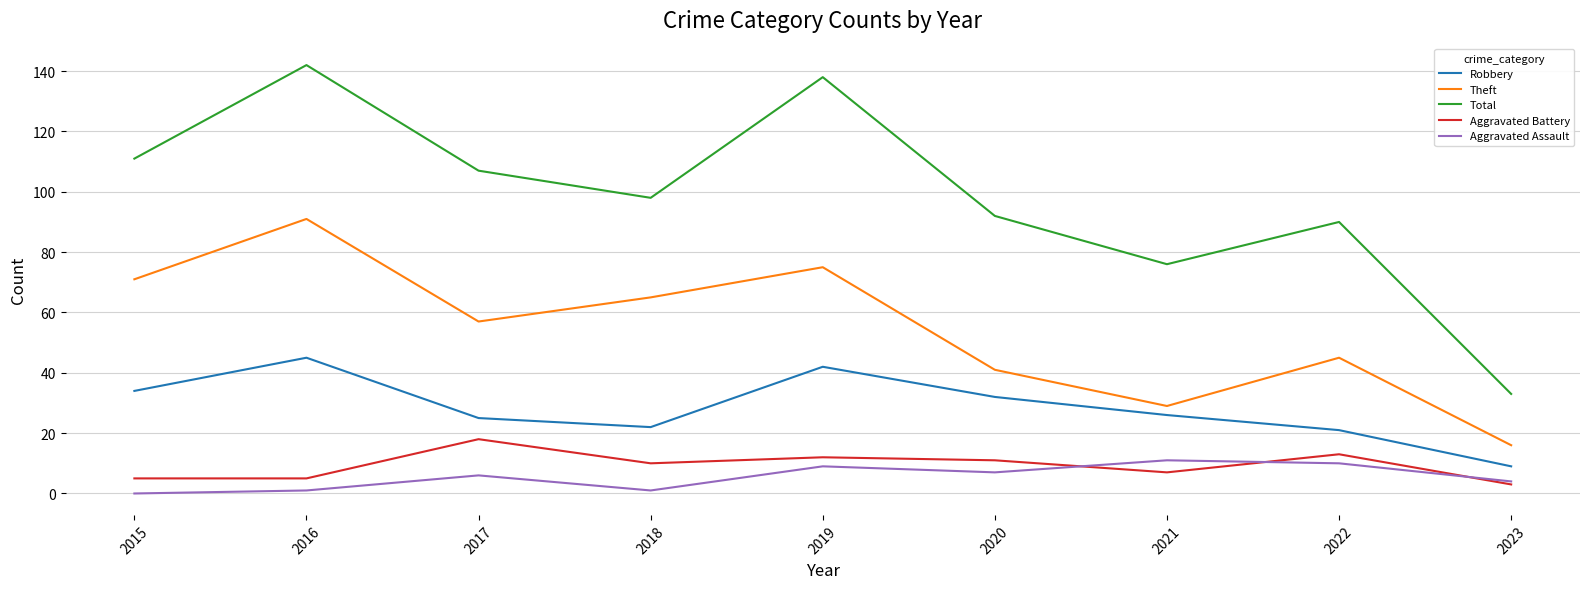

How many lines are shown in the chart?

5